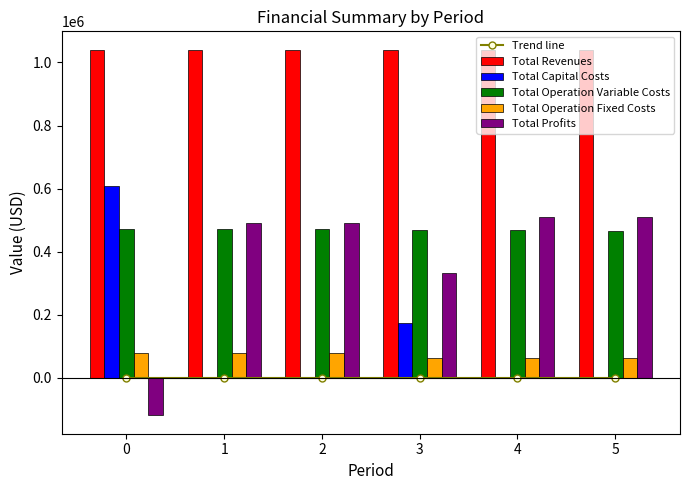

What is the sum of all Total Revenues values?

6243626.4